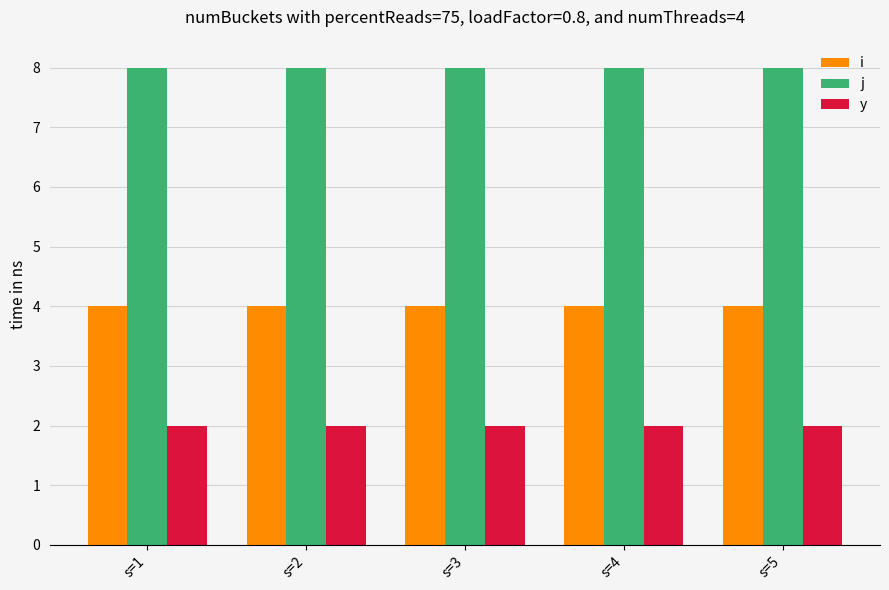

The value of y at s=2 is 2. True or false?

True